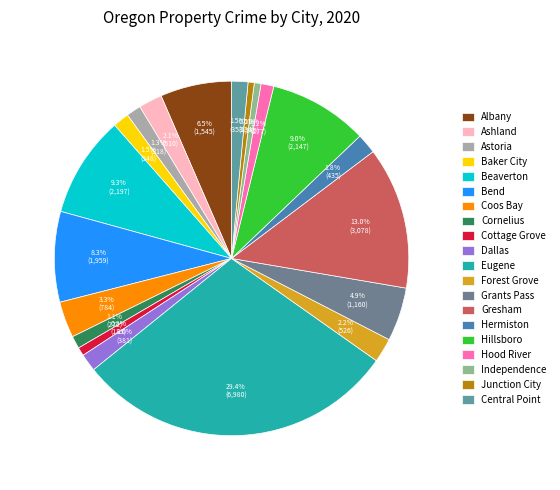

How many segments does this pie chart have?

20